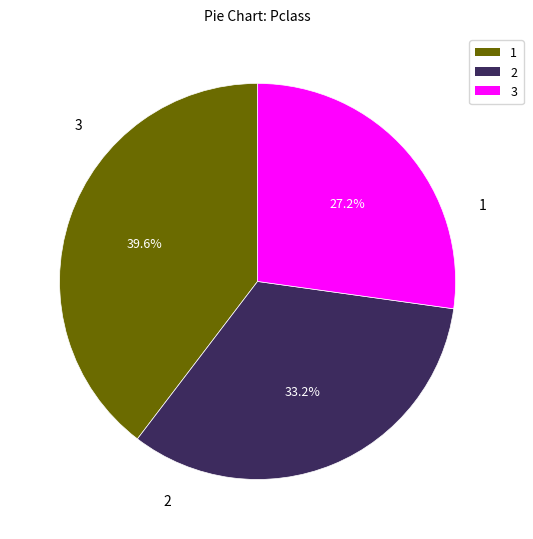

Is there any slice that represents more than half of the pie?

No